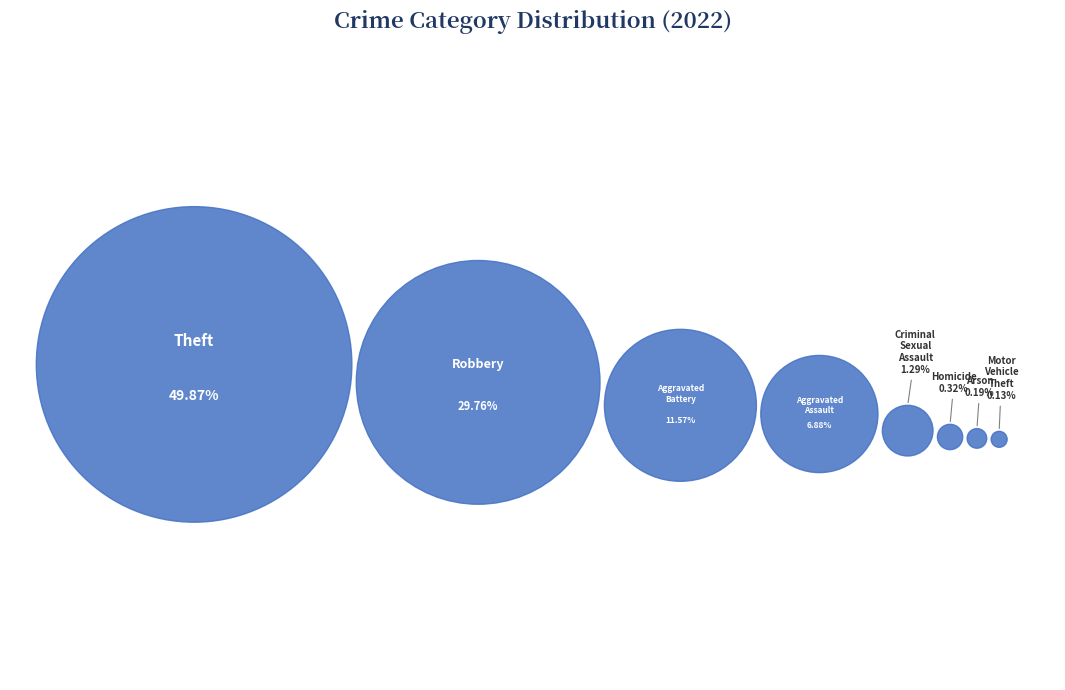

Is it true that Homicide is 0% of the pie?

True